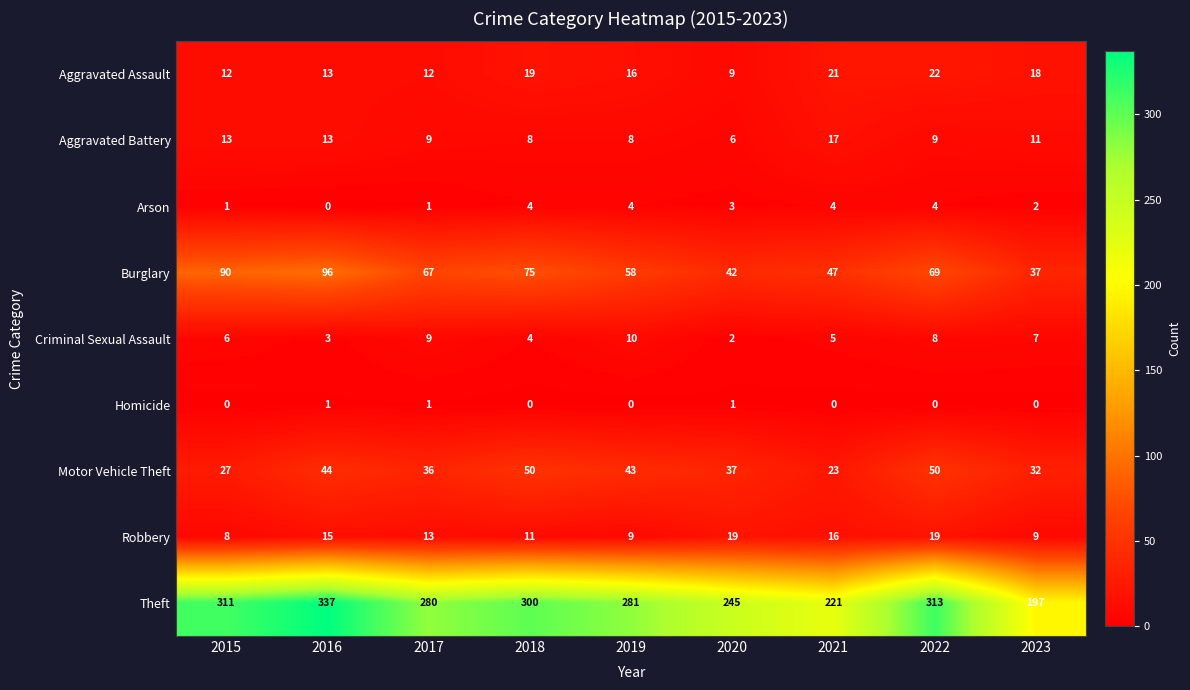

What is the maximum value shown in the chart?

337